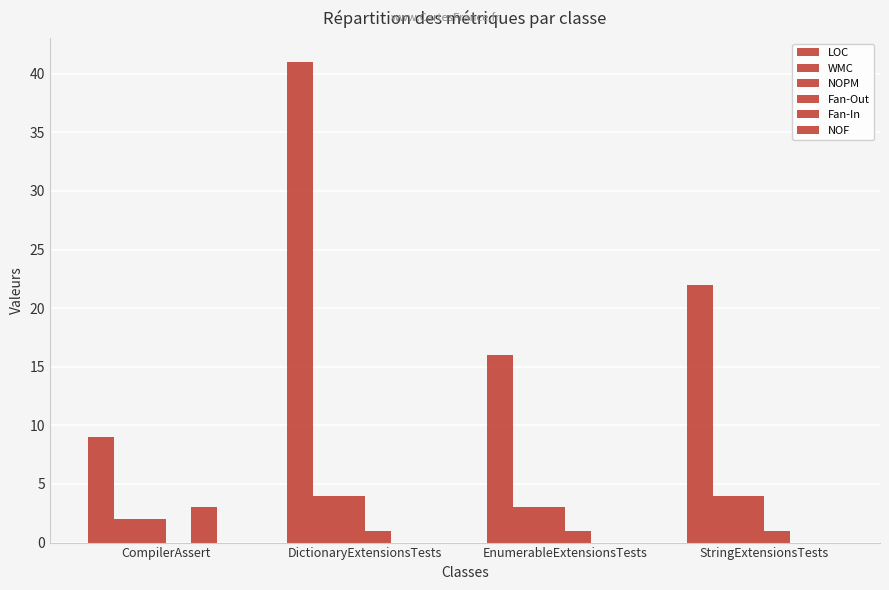

Which series has the largest total across all categories?

LOC